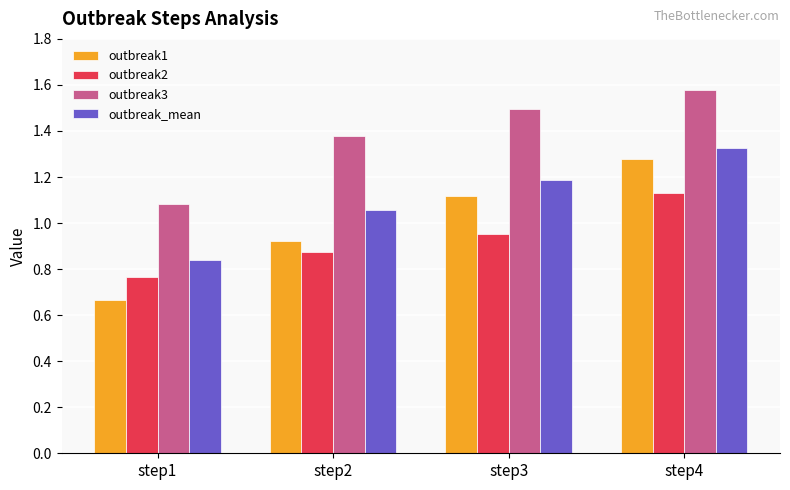

The value of outbreak_mean at step2 is 1.1. True or false?

True